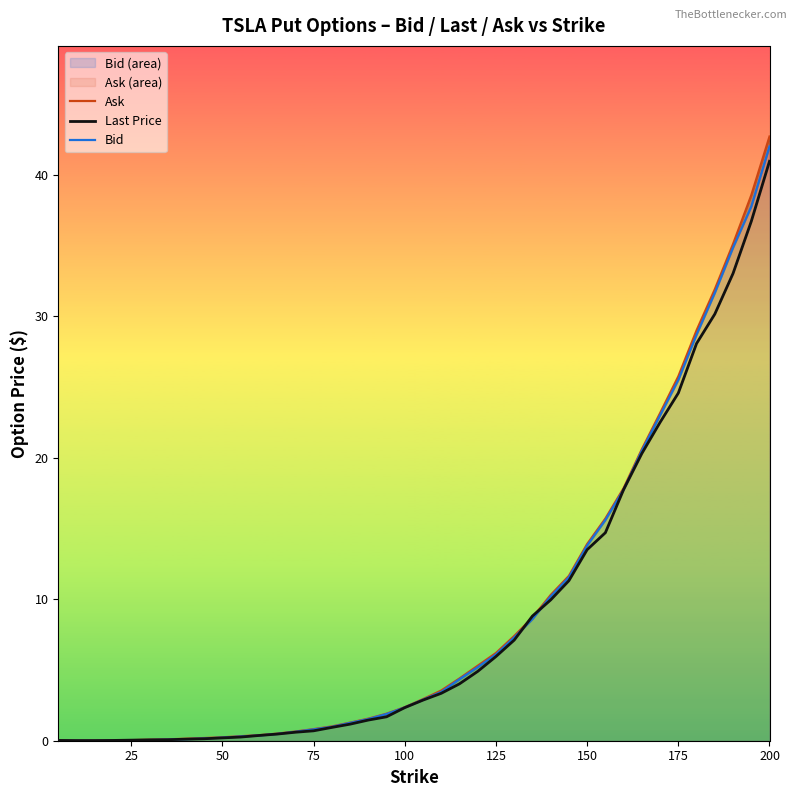

Which category has the highest value in the Last Price series?

200